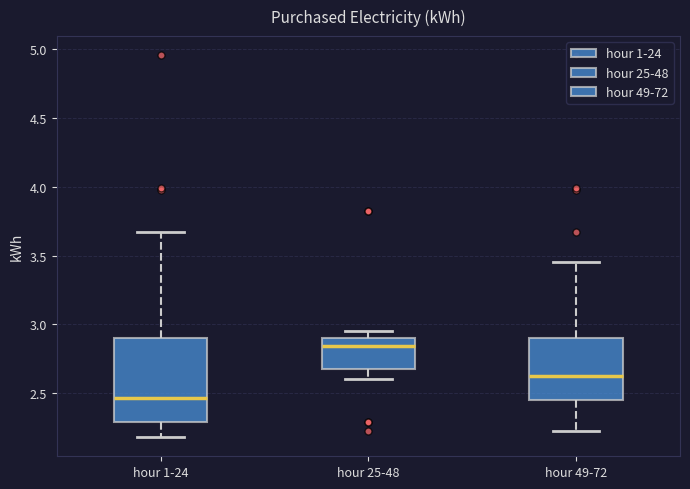

Where is the lower edge of the box for hour 1-24 on the y-axis? The values are not printed on the chart, so give them approximately, as read against the axis.

2.30